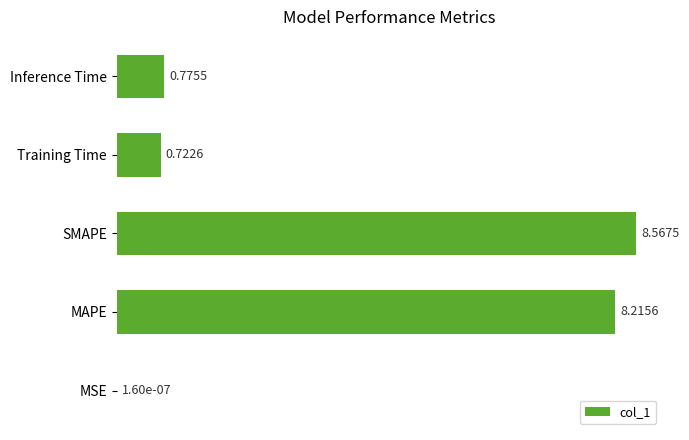

What is the sum of all values?

18.3